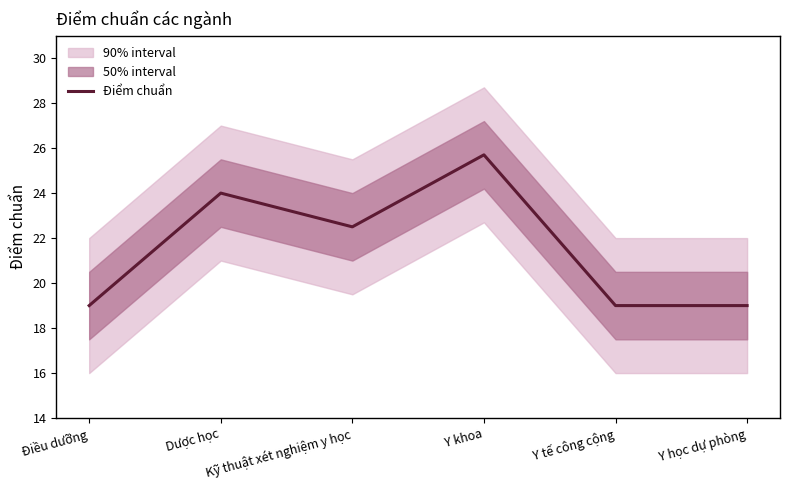

What is the average value?

21.5